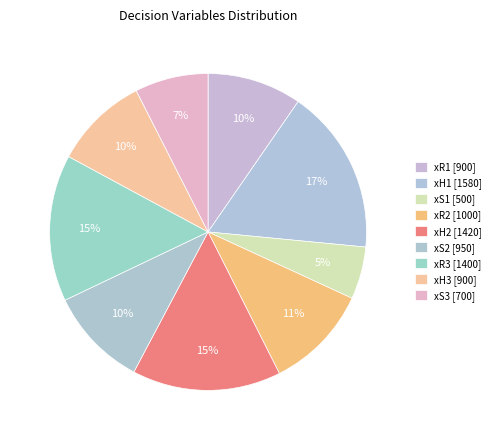

How many segments does this pie chart have?

9